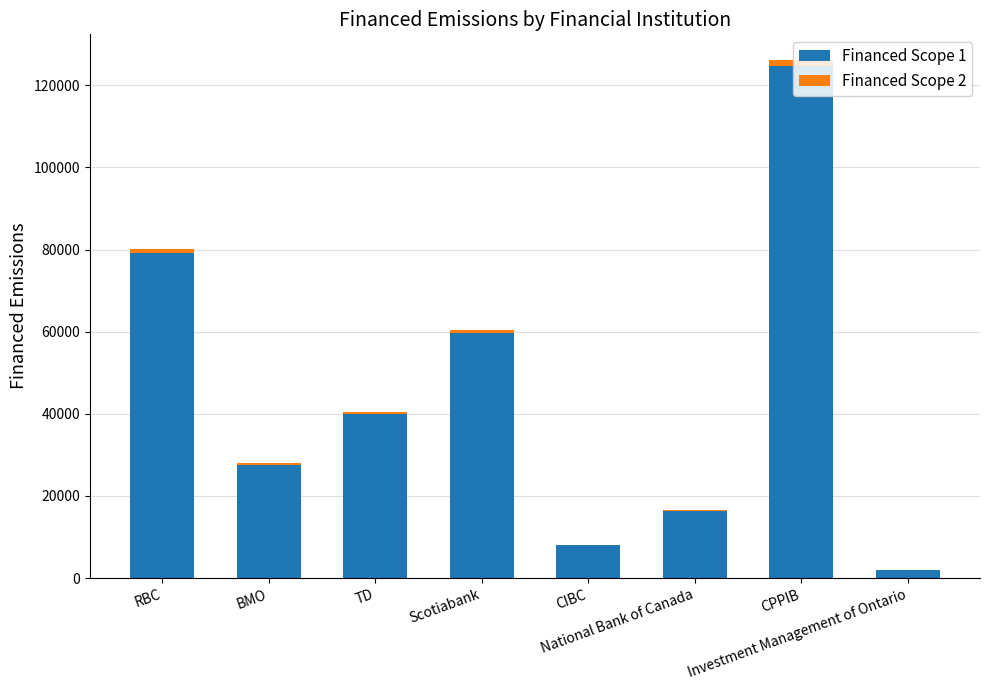

What is the sum of all Financed Scope 1 values?

357379.4